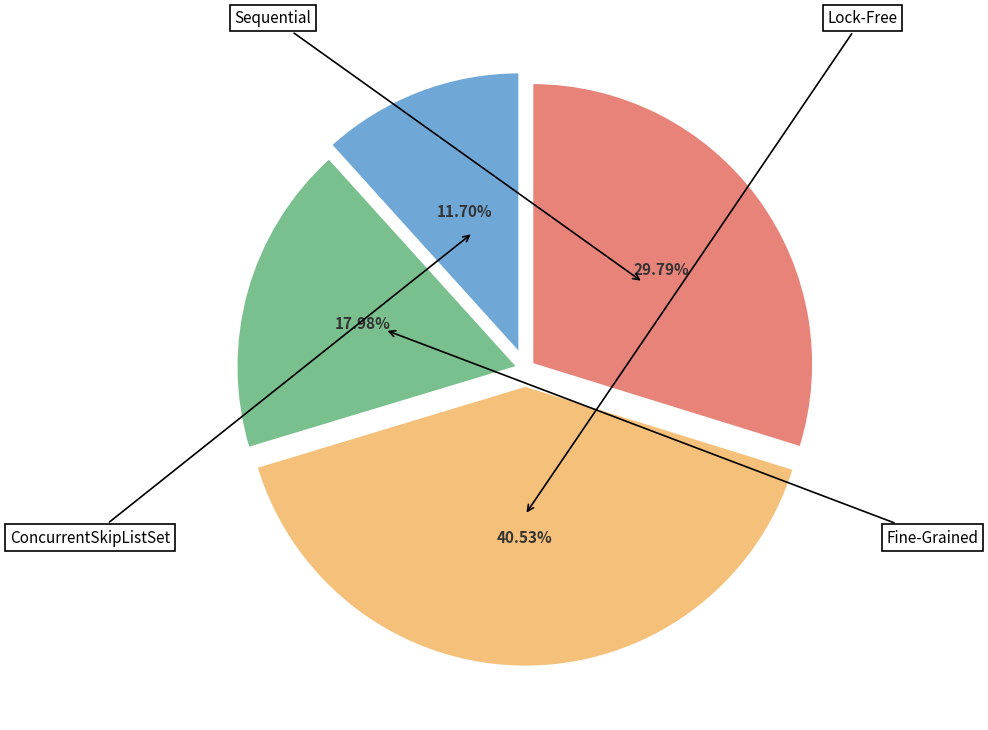

What portion of the pie excludes Fine-Grained?

82.0%